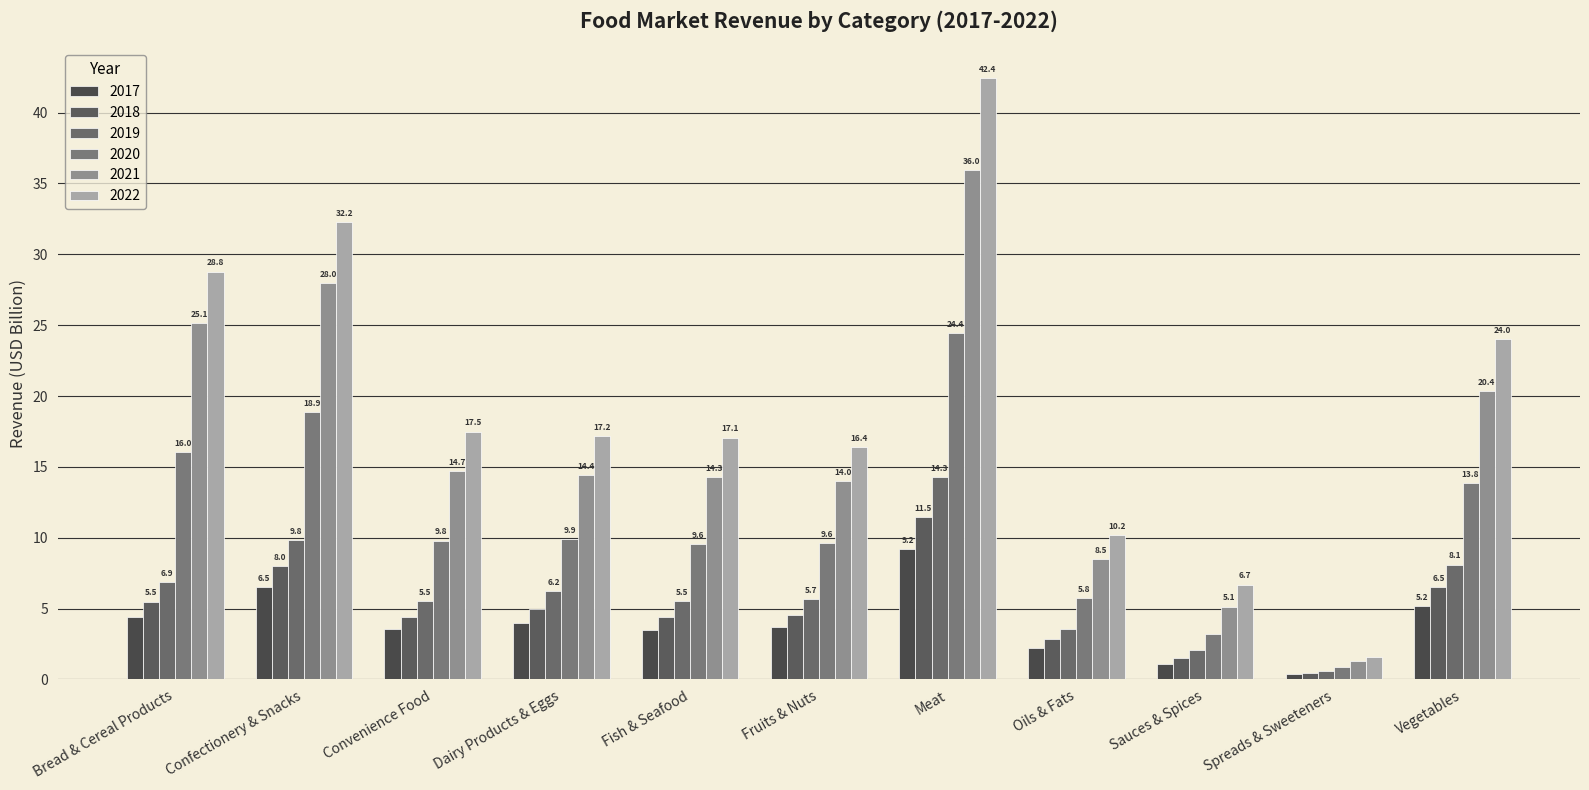

Between Fruits & Nuts and Vegetables, which series saw the biggest shift?

2022